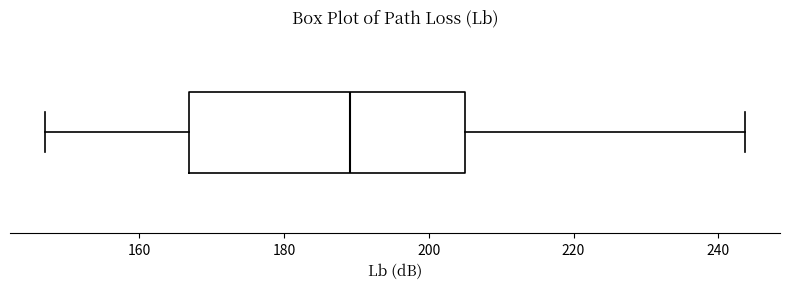

Read this box plot against the x-axis: the position of the median line, the range covered by the box, and the ends of both whiskers. The values are not printed on the chart, so give them approximately, as read against the axis.

median 190, box 166 to 206, whiskers 146 to 244